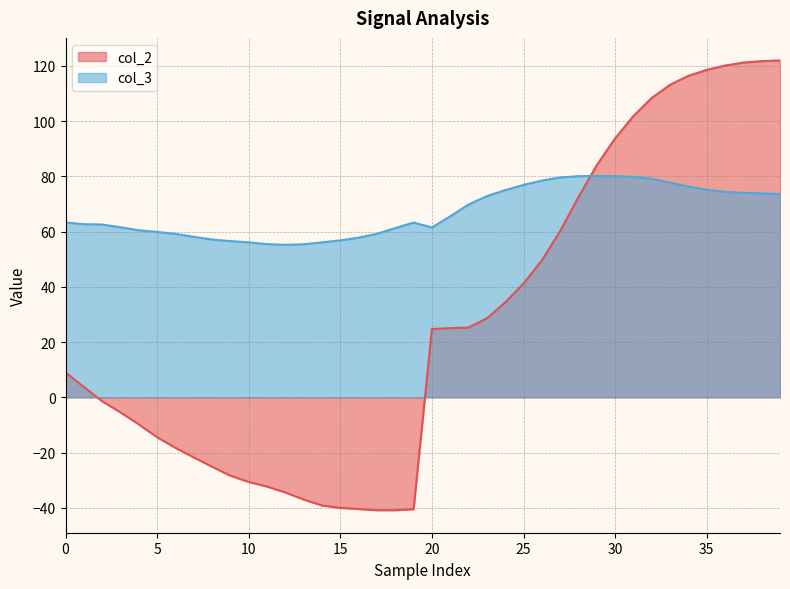

Is the value of col_2 at 12 greater than the value of col_3 at 27?

No